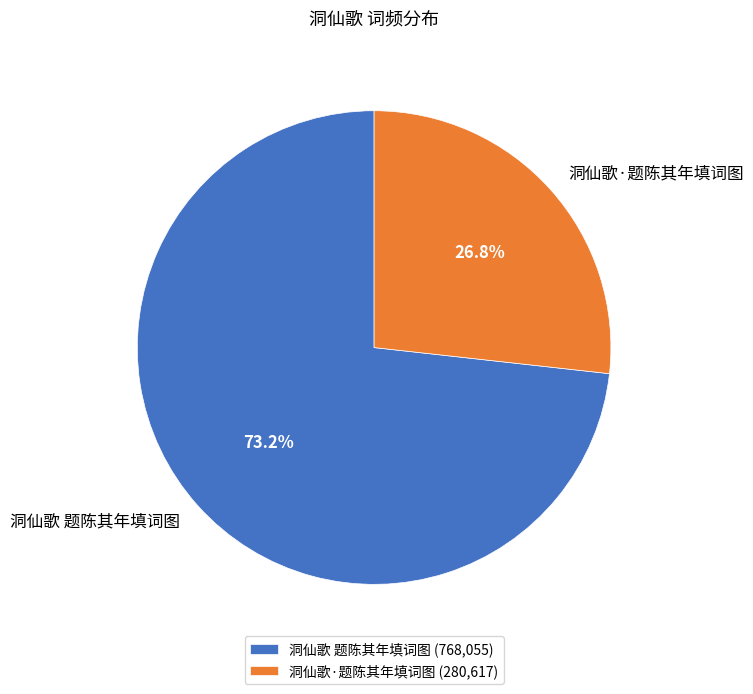

Is there a majority slice in this chart?

Yes